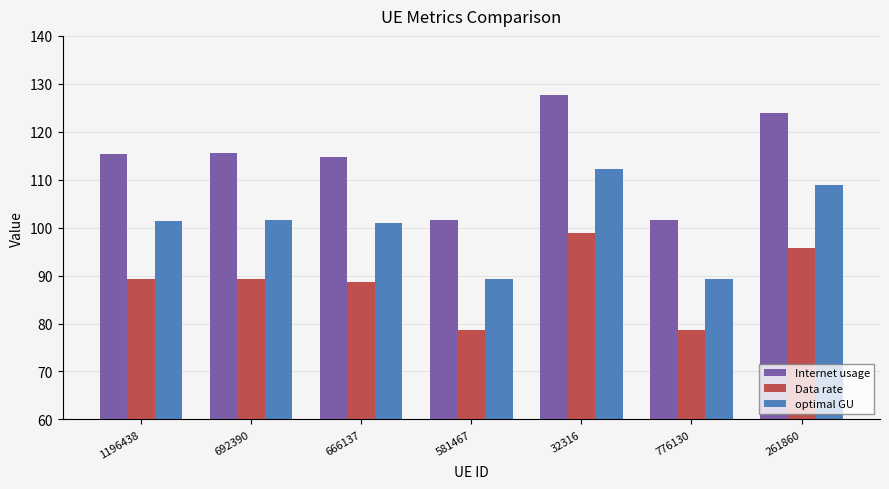

What is the spread (max minus min) of values at 666137?

25.9